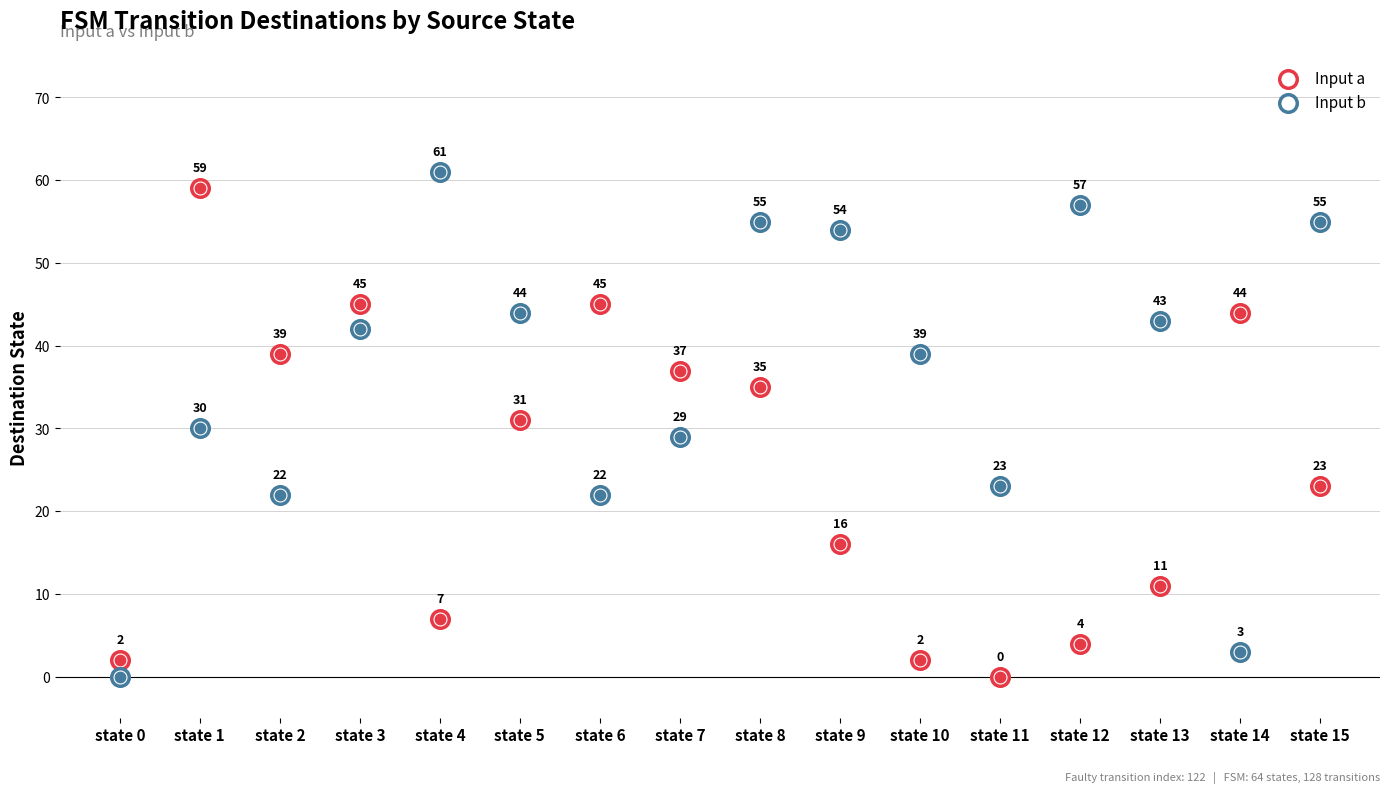

Which series contains the highest Y value?

Input b